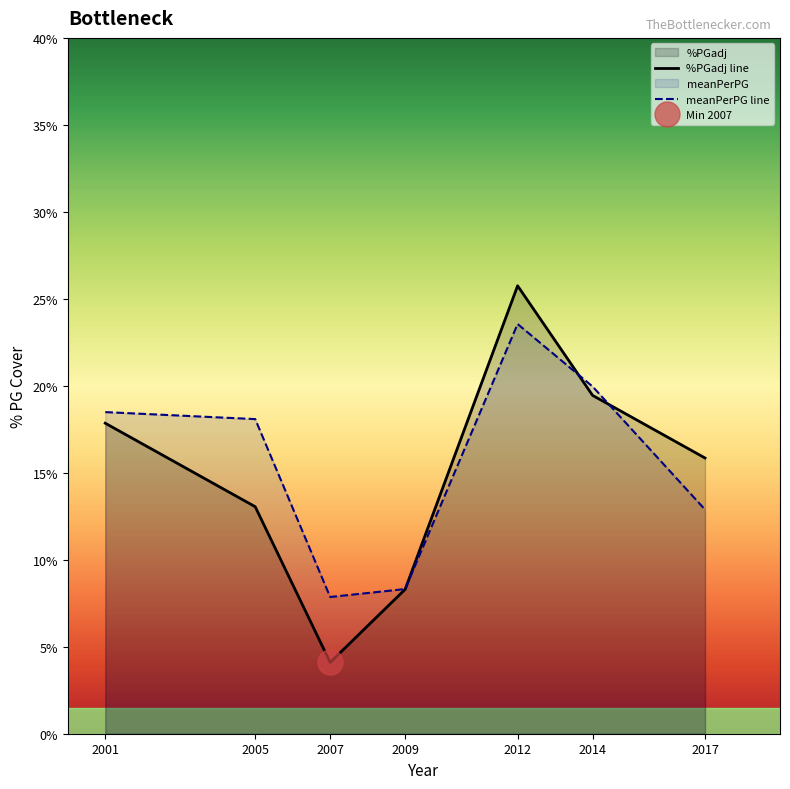

What is the value of the %PGadj point at the 5th from the left?

25.8